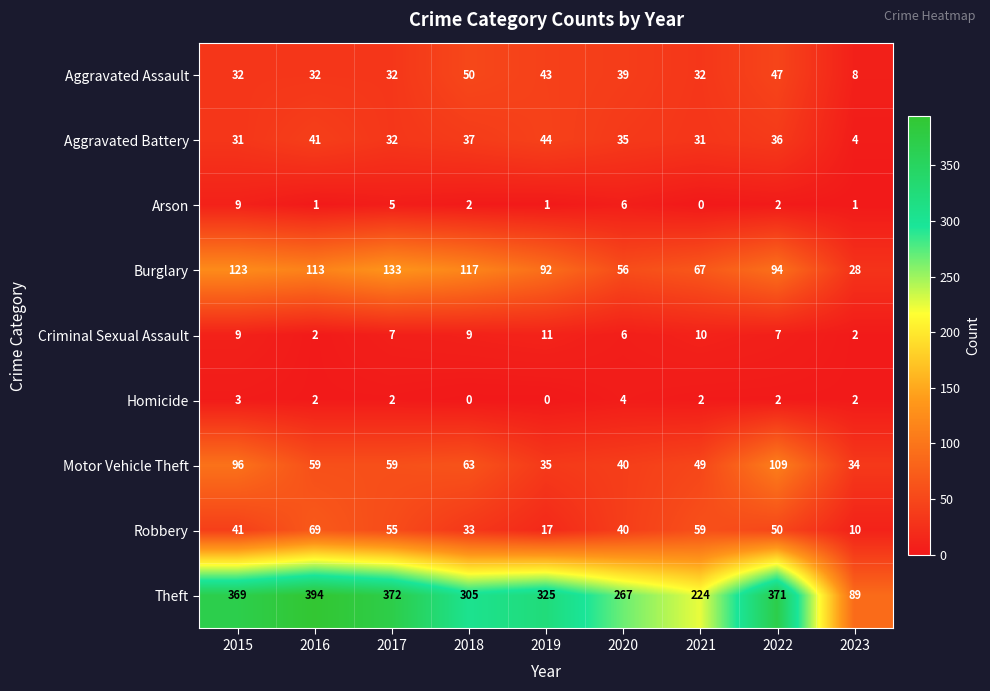

What is the maximum value for Homicide?

4